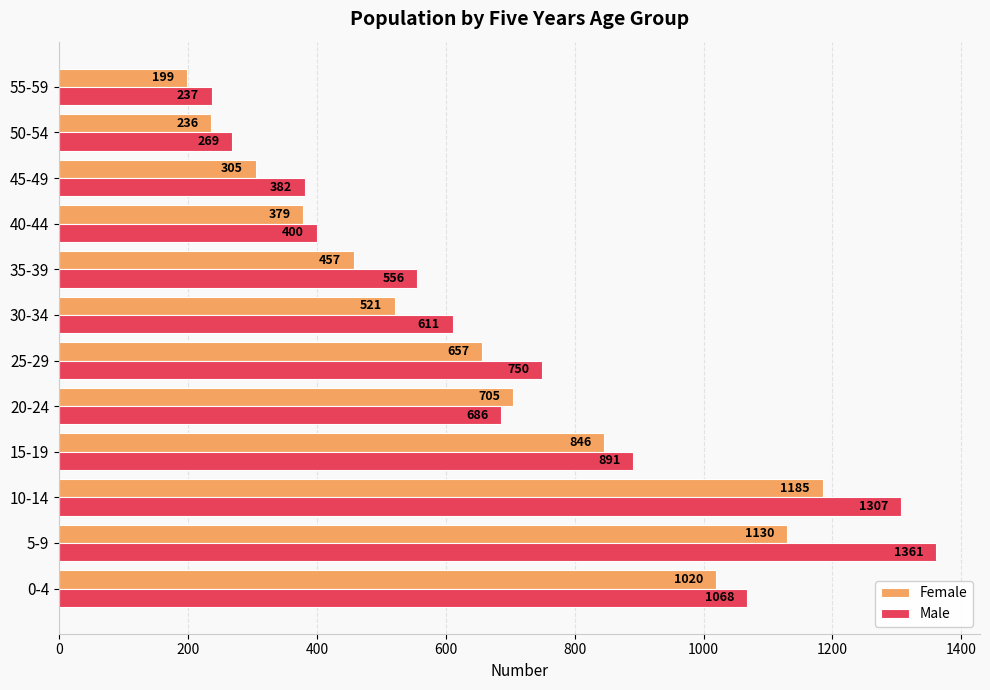

What is the maximum value shown in the chart?

1361